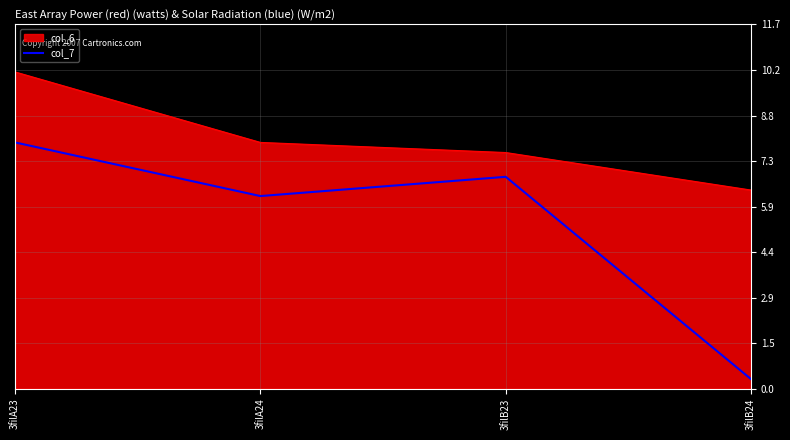

What position from the right is 3filB23?

2